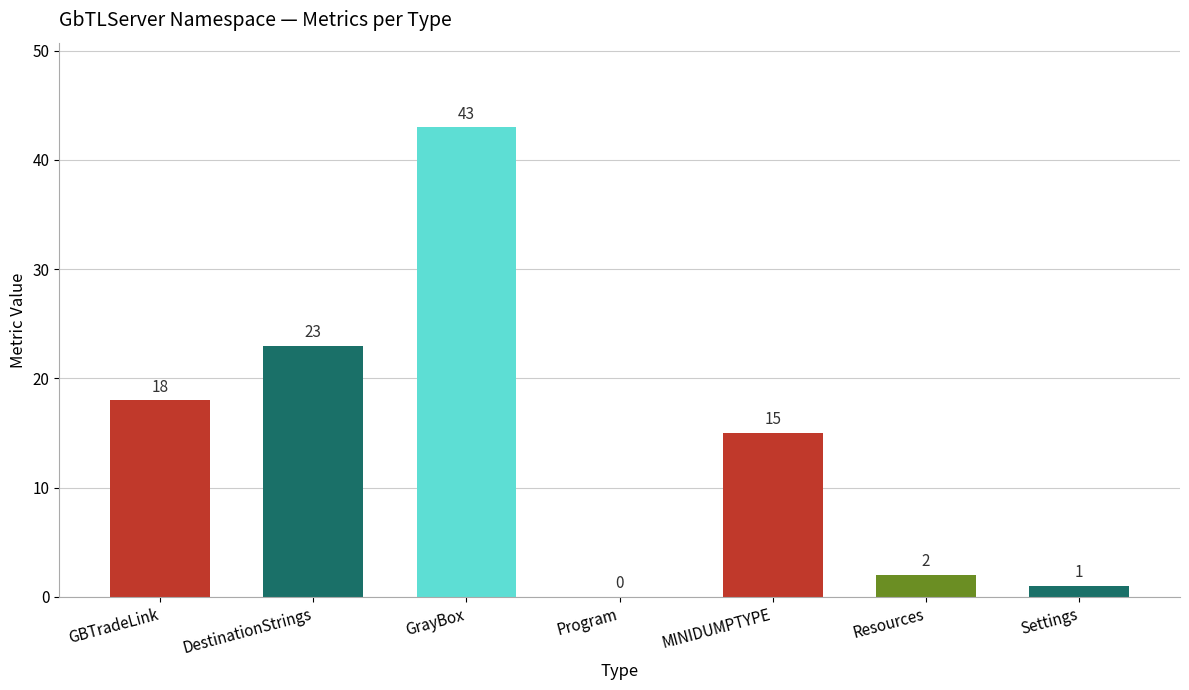

What is the sum of all values?

102